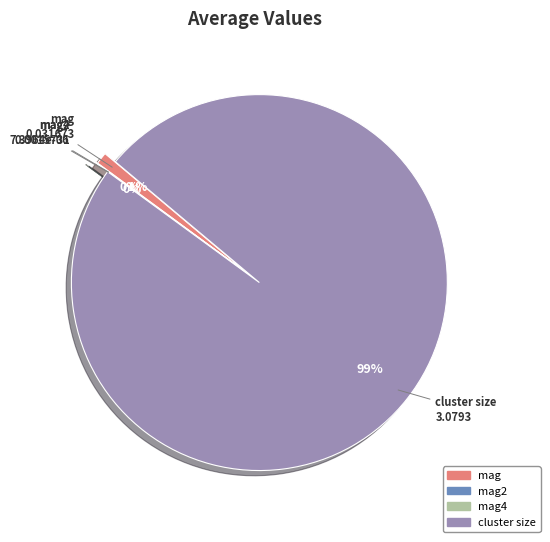

To the nearest percent, what percentage of the pie is mag?

1%